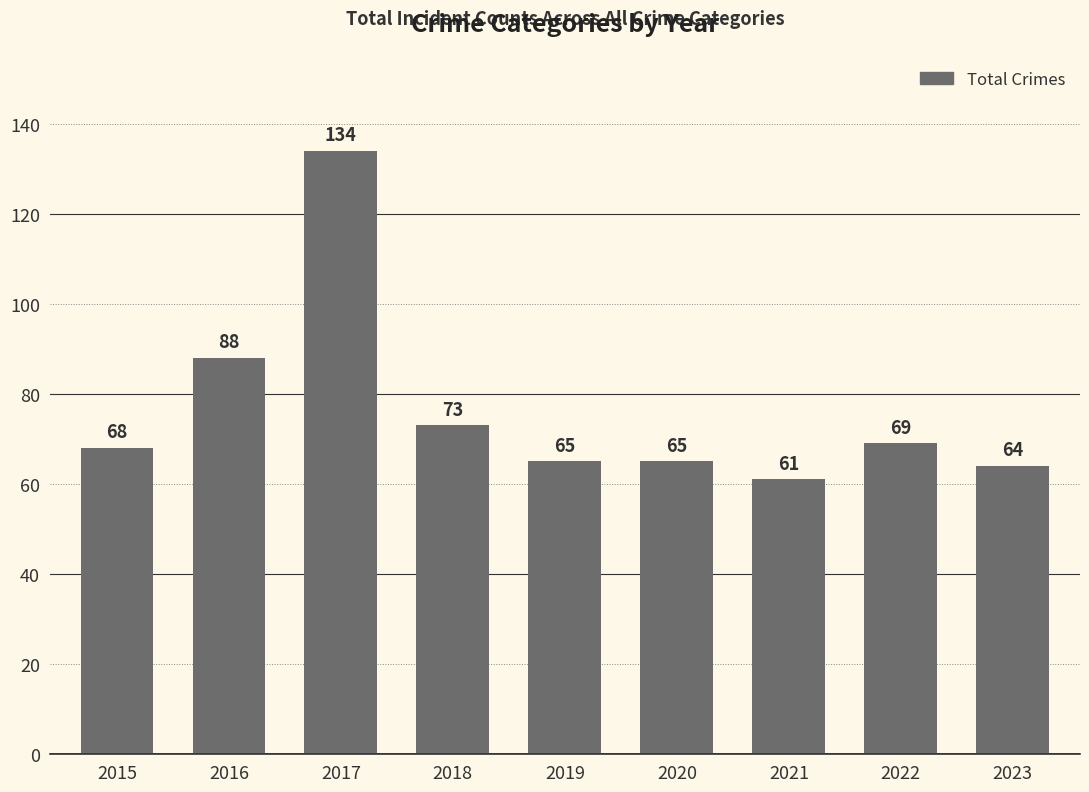

Reading right to left, what are all the values shown in this chart?

64	69	61	65	65	73	134	88	68